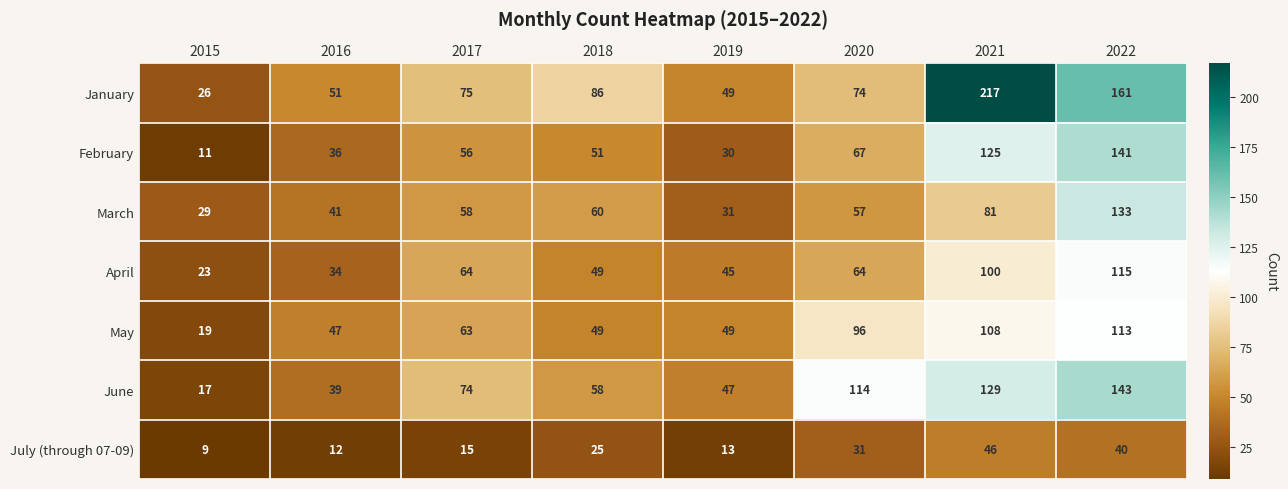

The value of February at 2021 is 202. True or false?

False